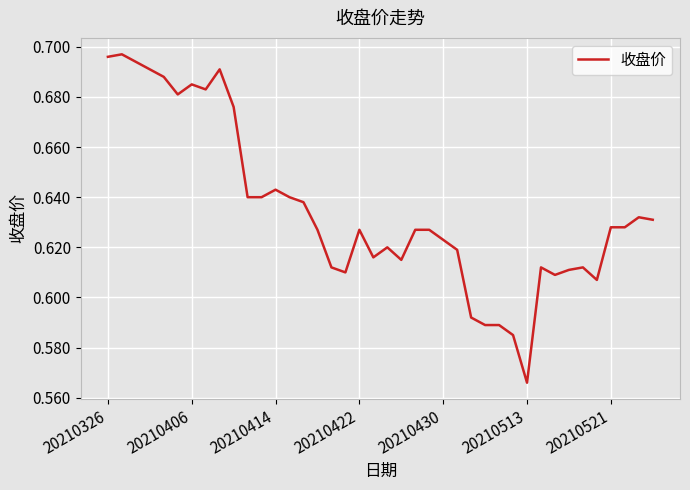

True or false: there are more than 1 points higher than both neighbors.

True